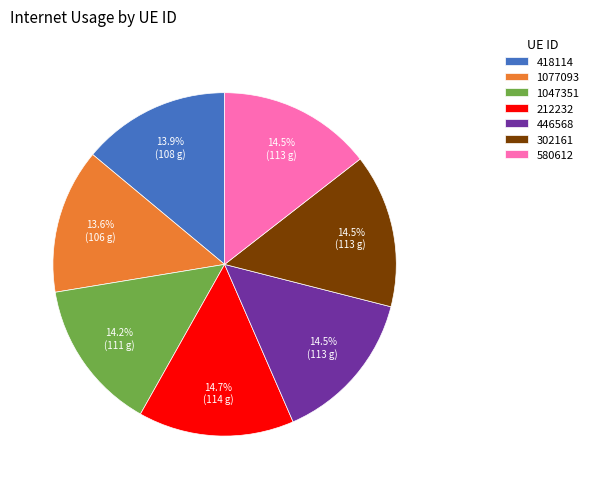

Is it true that 302161 is 2% of the pie?

False